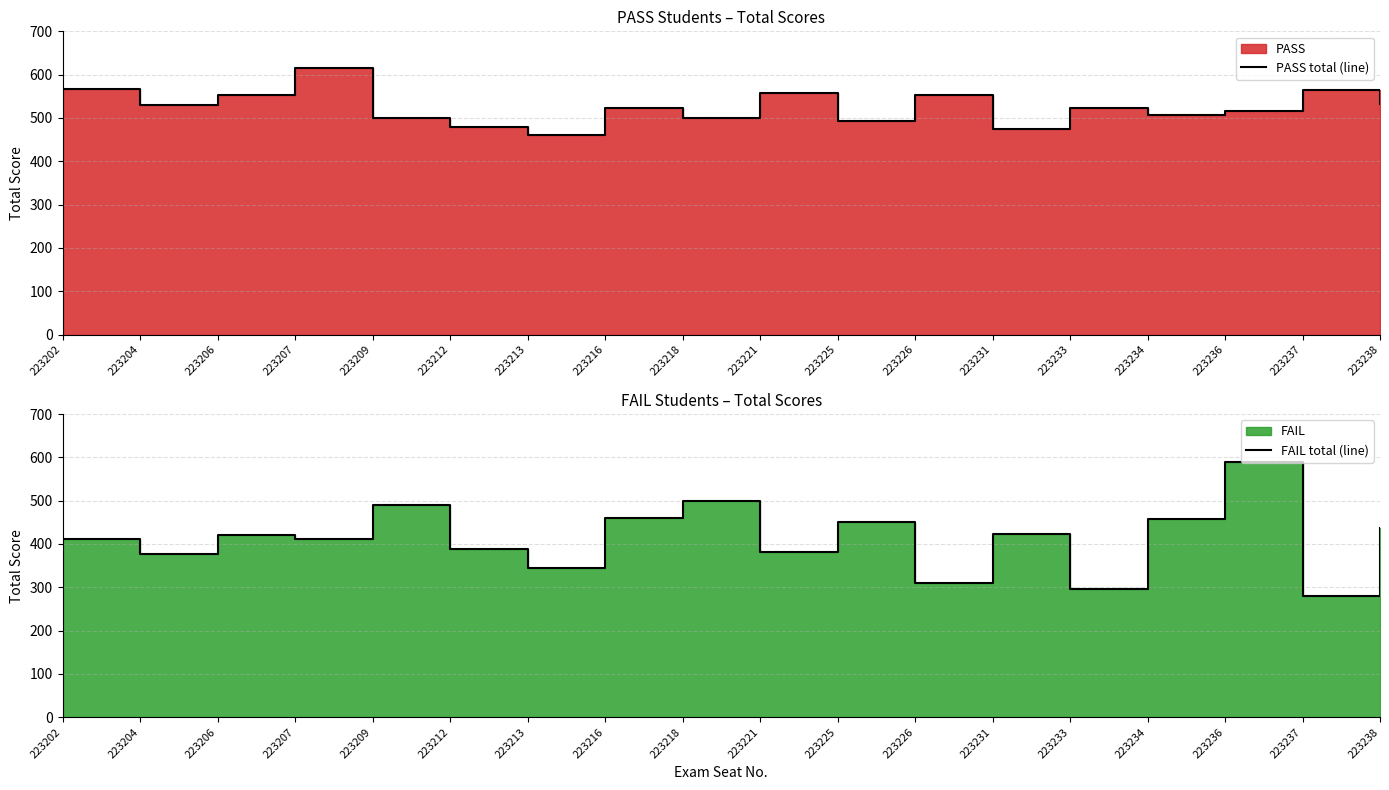

What is the difference between the maximum and minimum values in the FAIL total (line) series?

310